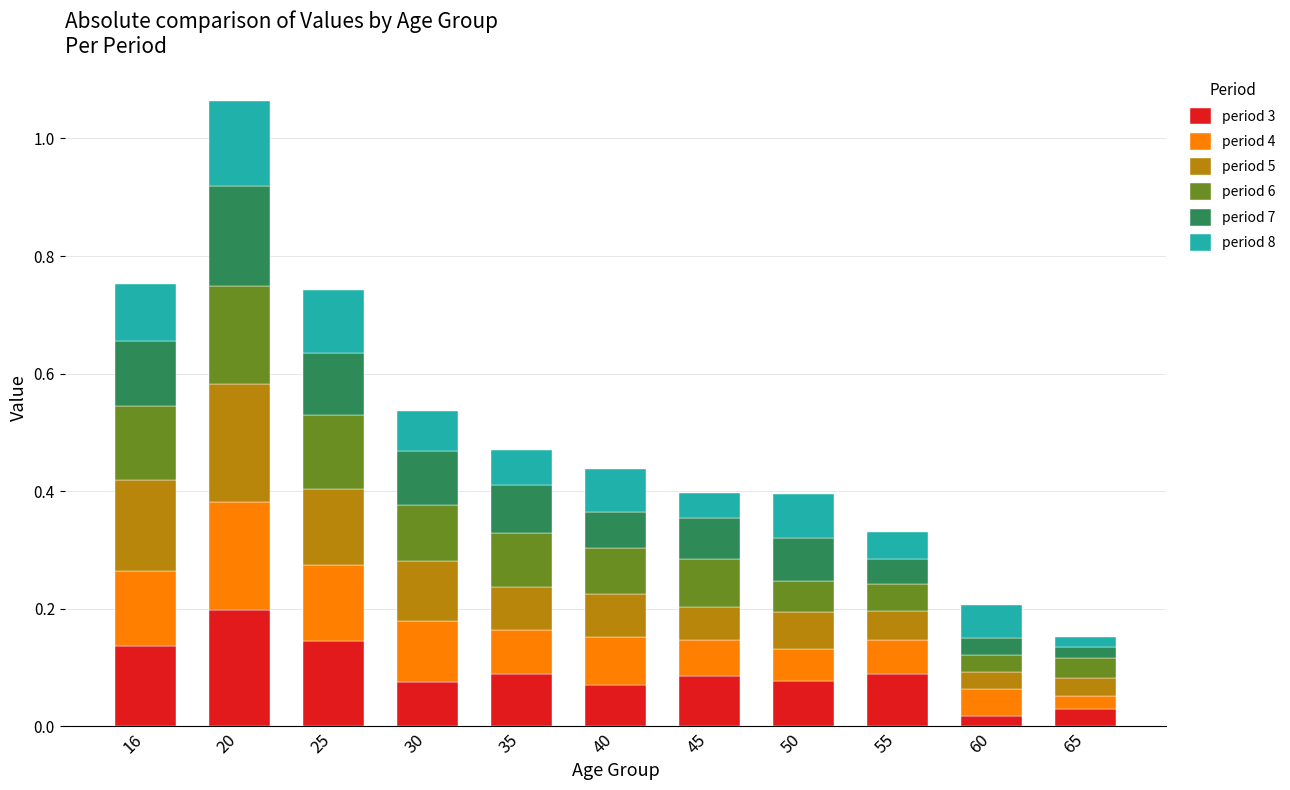

The value of period 3 at 20 is 0.2. True or false?

True